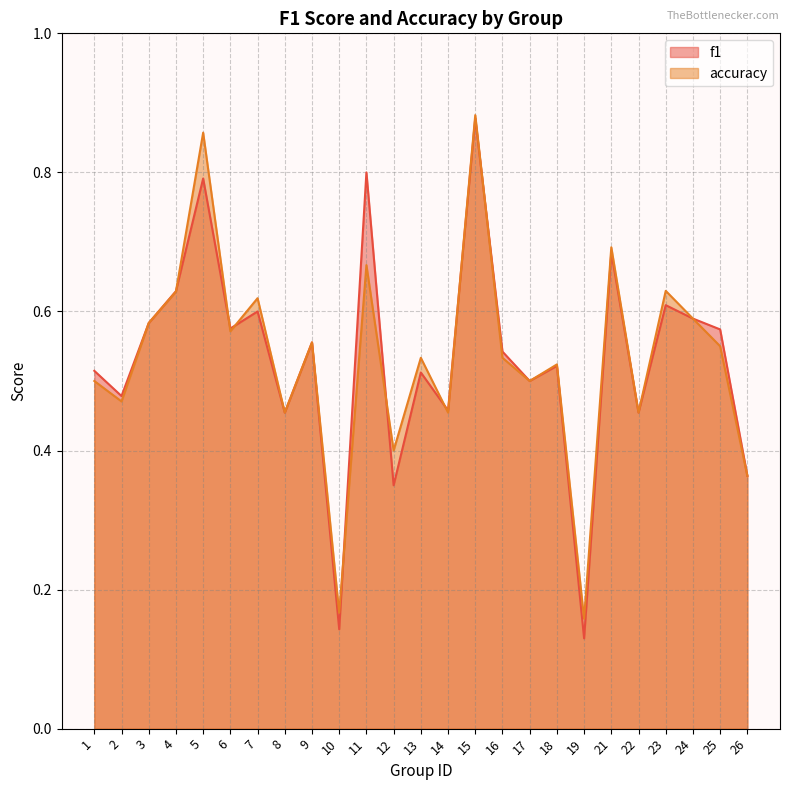

Between 11 and 14, which series saw the biggest shift?

f1